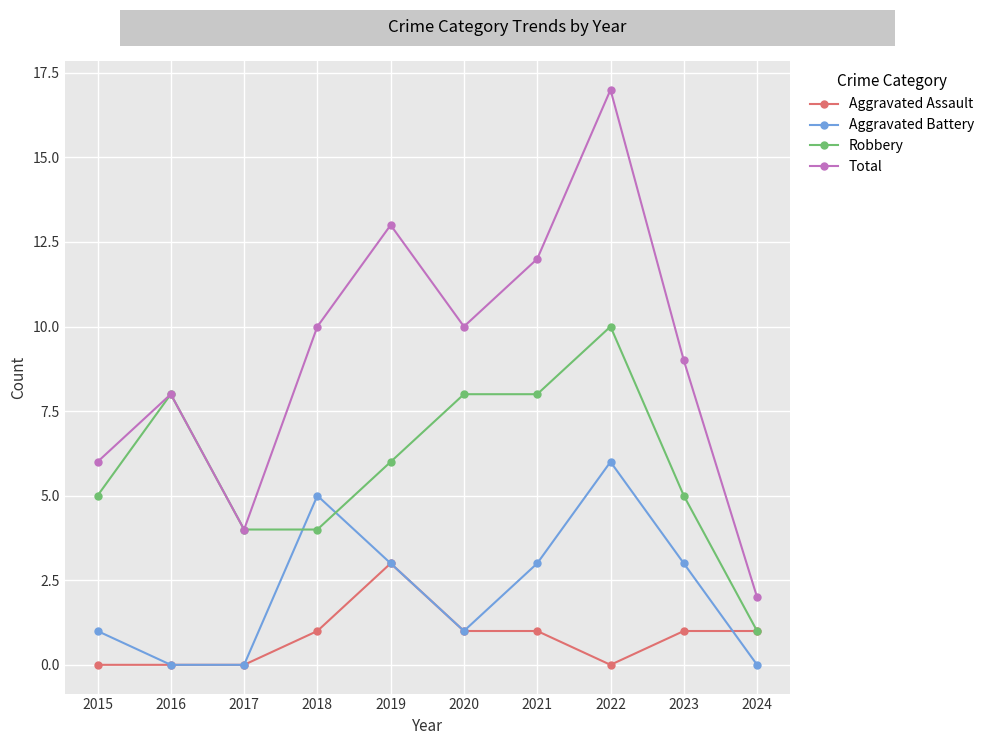

What is the difference between the second highest and second lowest values in the Total series?

9